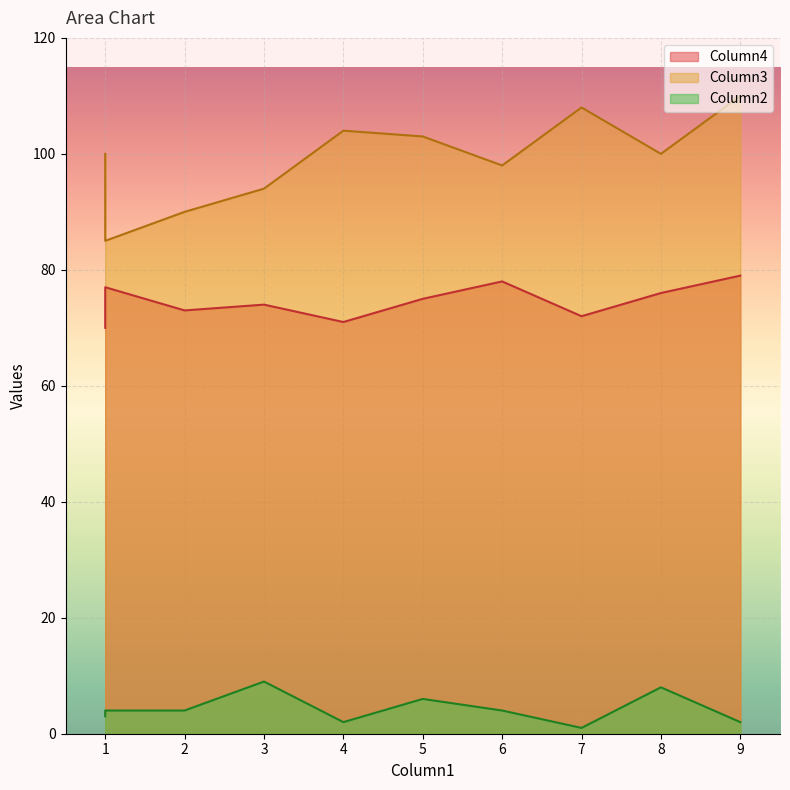

What is the average value of the Column4 series?

74